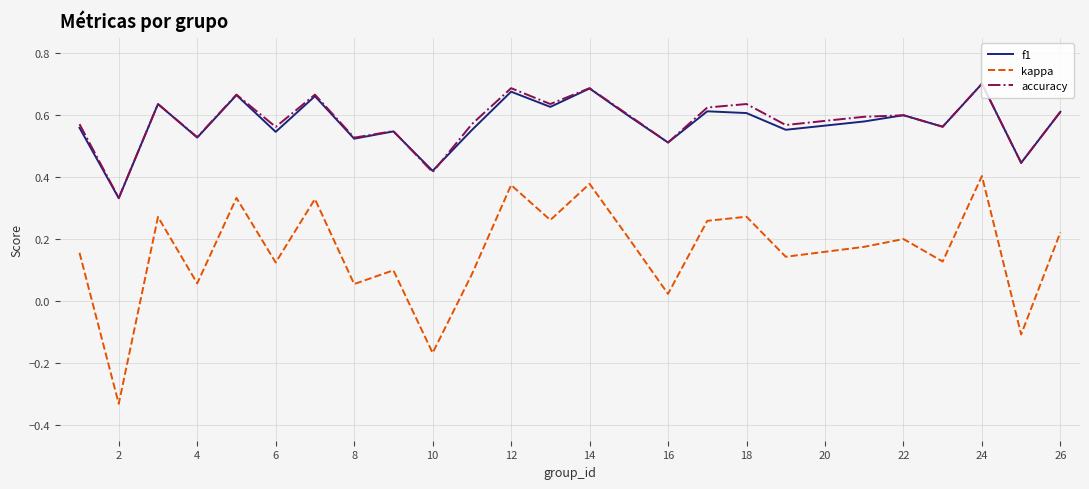

True or false: kappa and accuracy cross at least once.

False